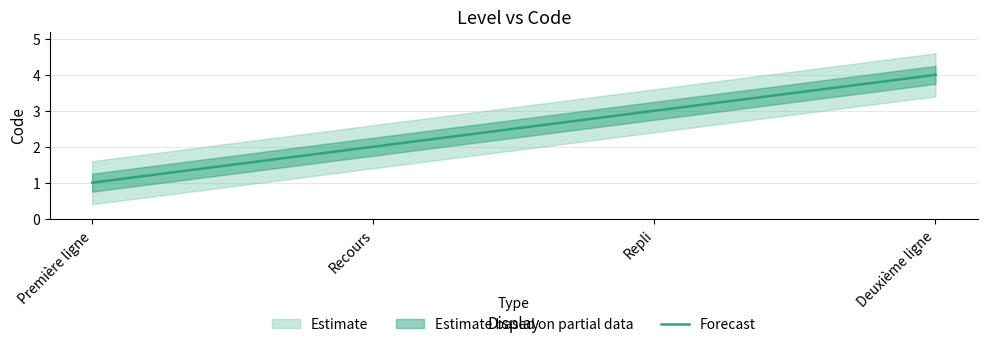

What is the value of the 4th point from the left?

4